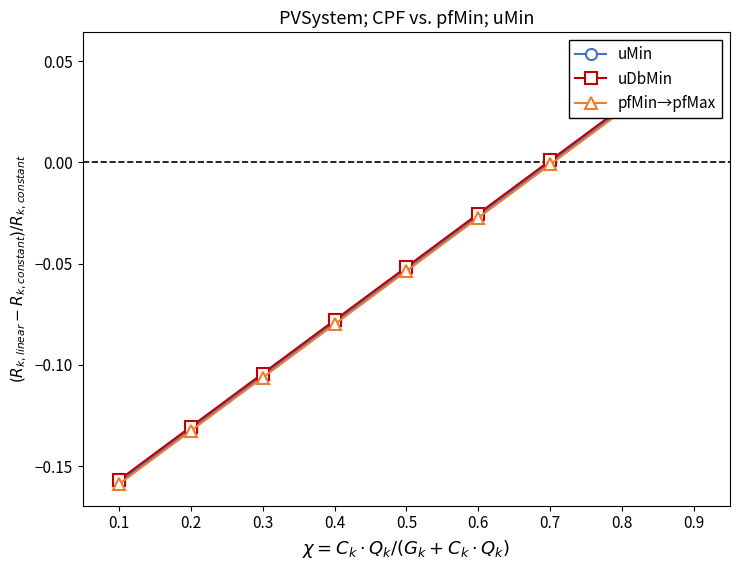

How many lines are shown in the chart?

3